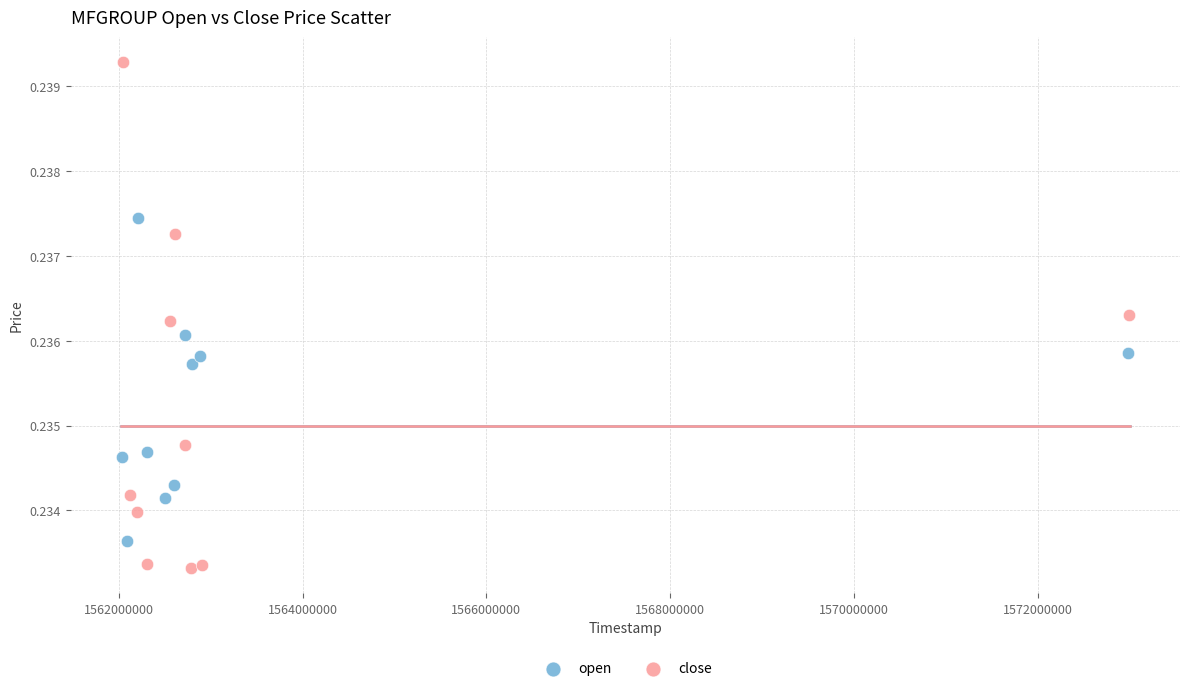

Which series contains the highest Y value?

close